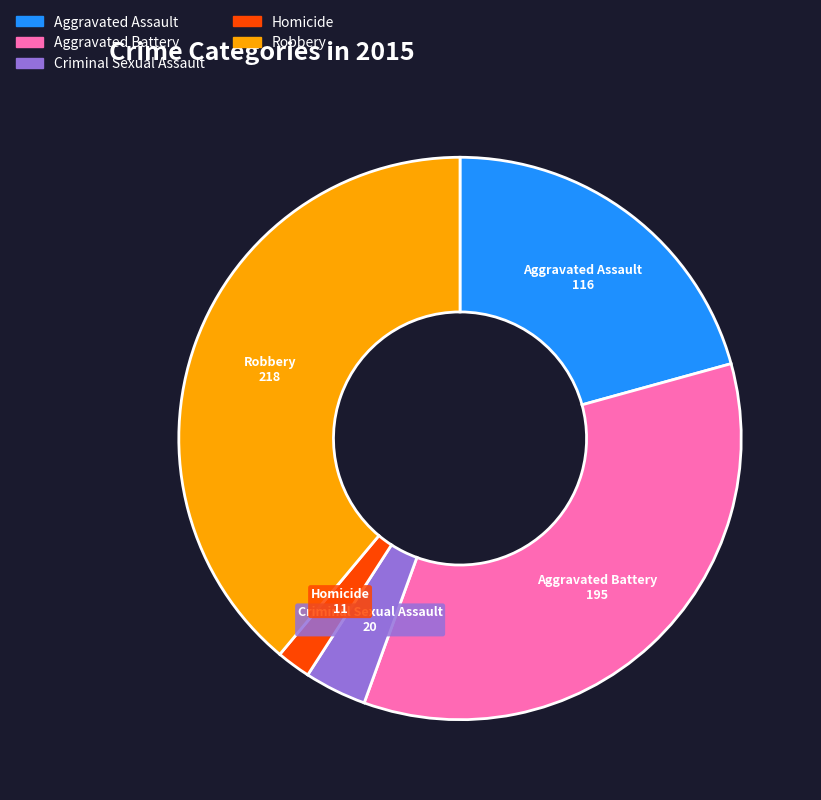

What is the largest slice in the pie chart?

Robbery